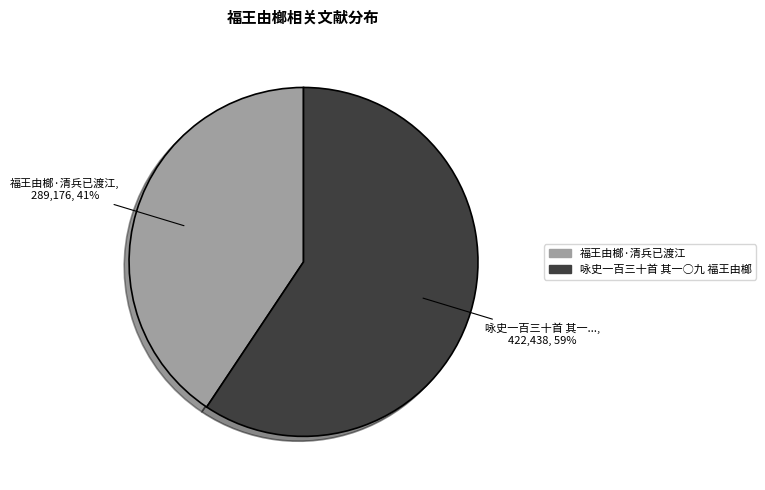

What is the largest slice in the pie chart?

咏史一百三十首 其一○九 福王由榔